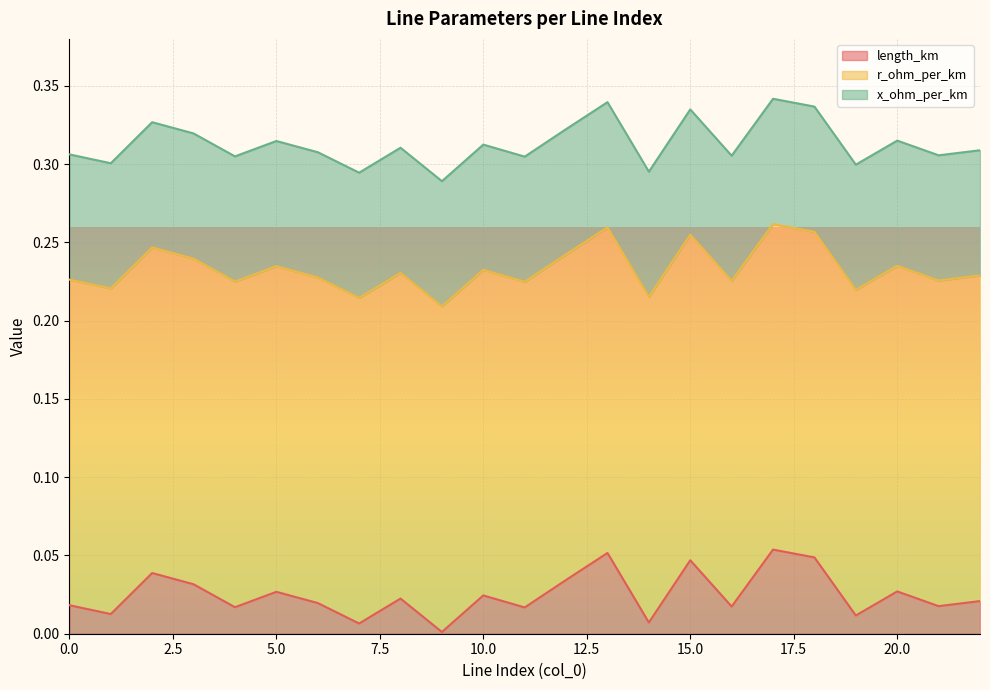

What is the average value of the r_ohm_per_km series?

0.2